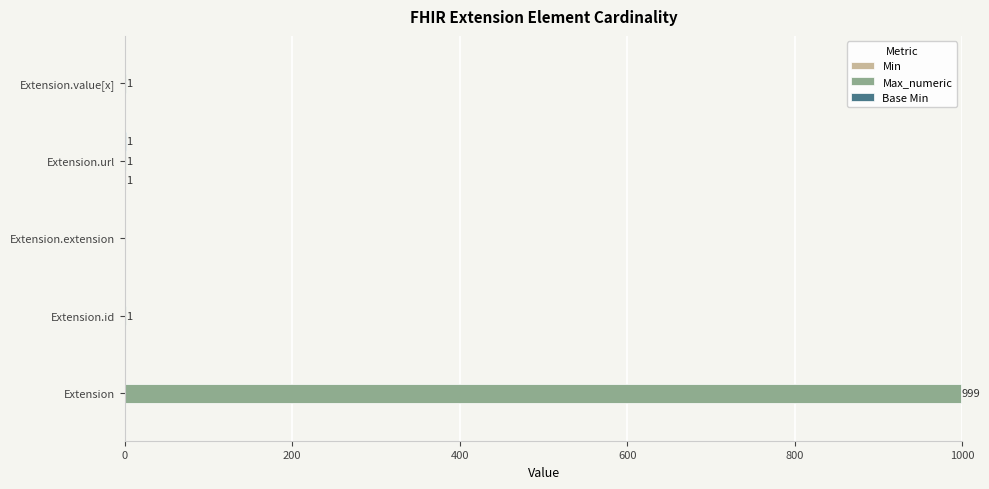

At which category is the sum across all series the highest?

Extension